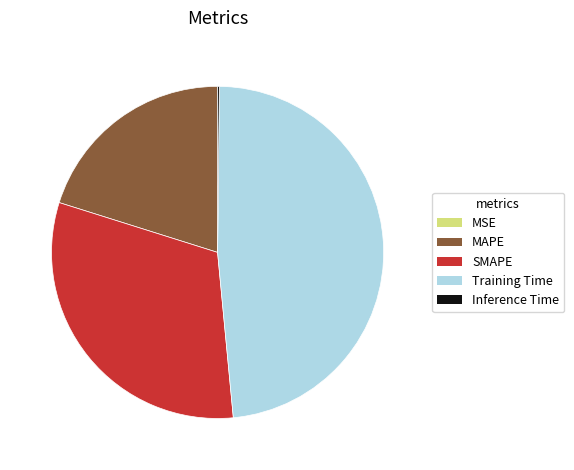

True or false: Training Time accounts for 48% of the total.

True